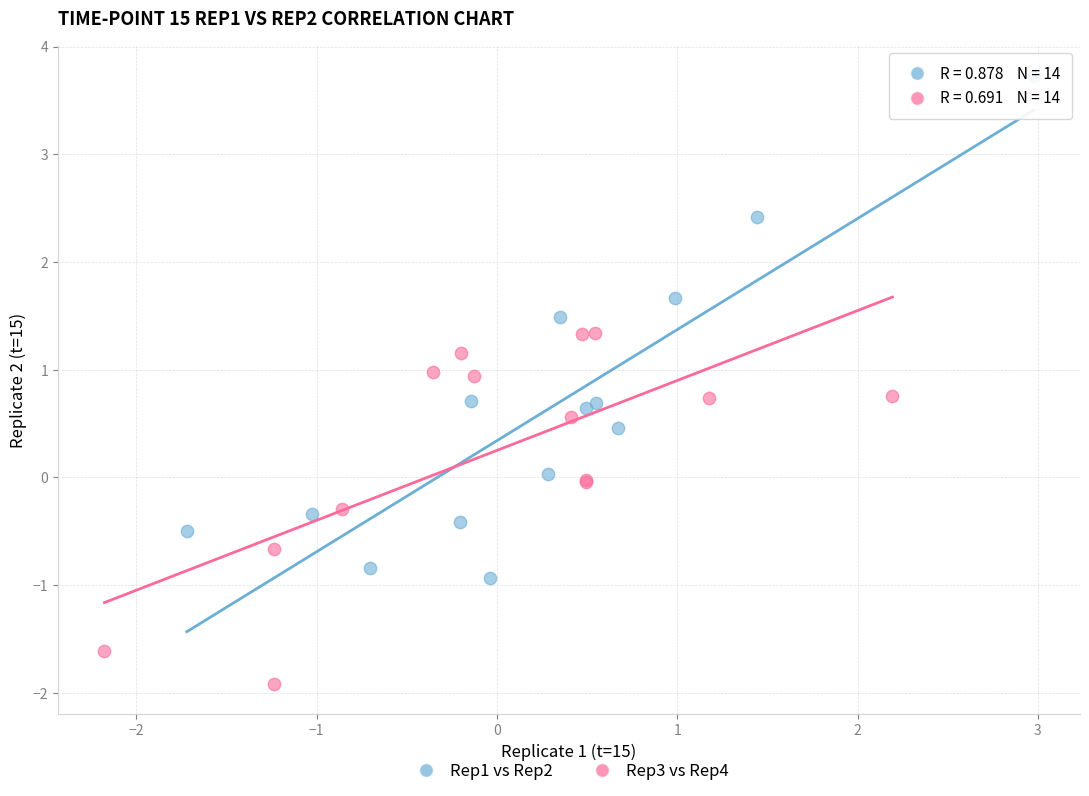

Which series has the largest Y range (max minus min)?

Rep1 vs Rep2